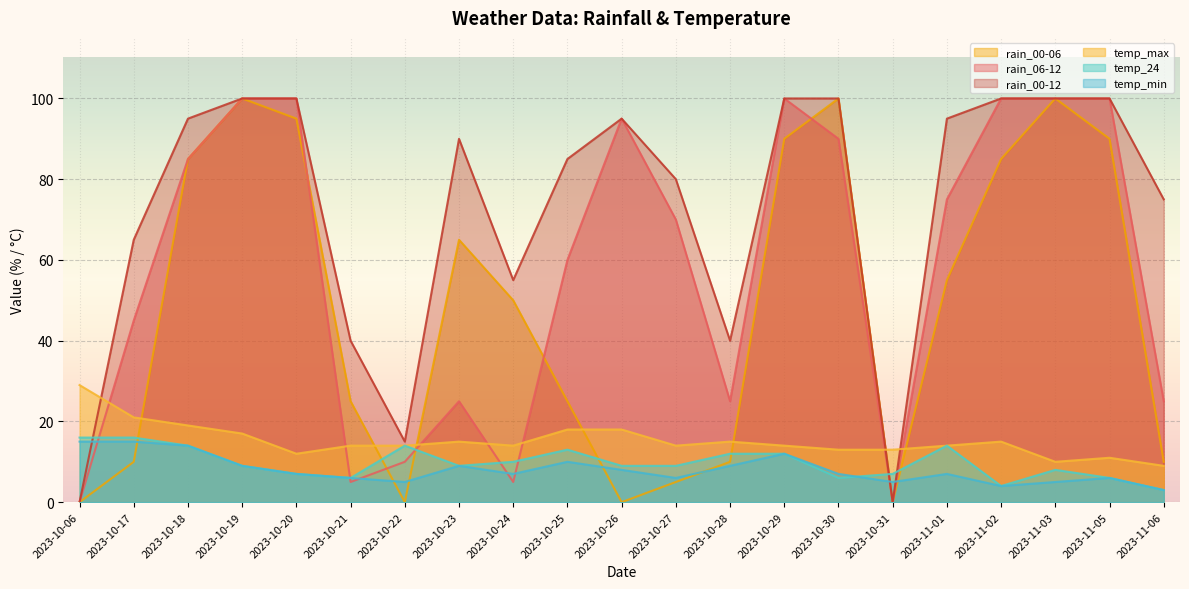

Is it true that rain_06-12 equals 130 at 2023-10-18?

False